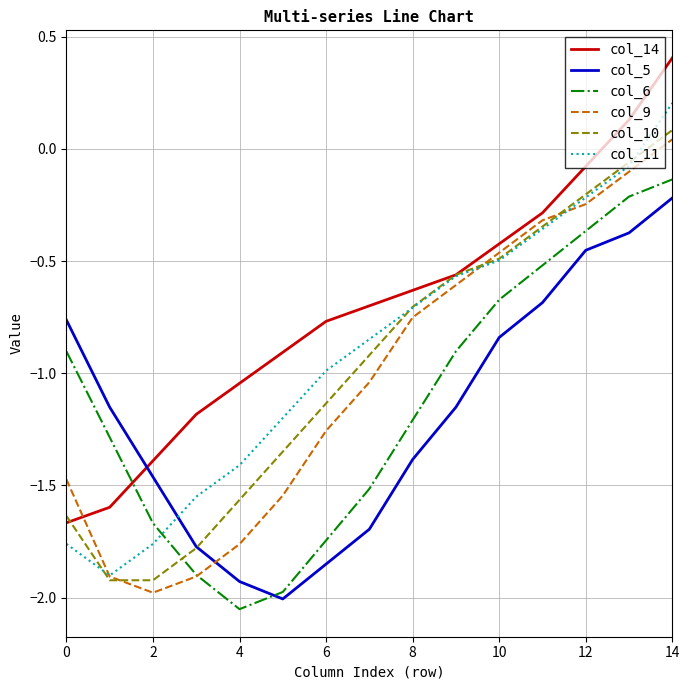

What is the greatest value displayed?

0.4